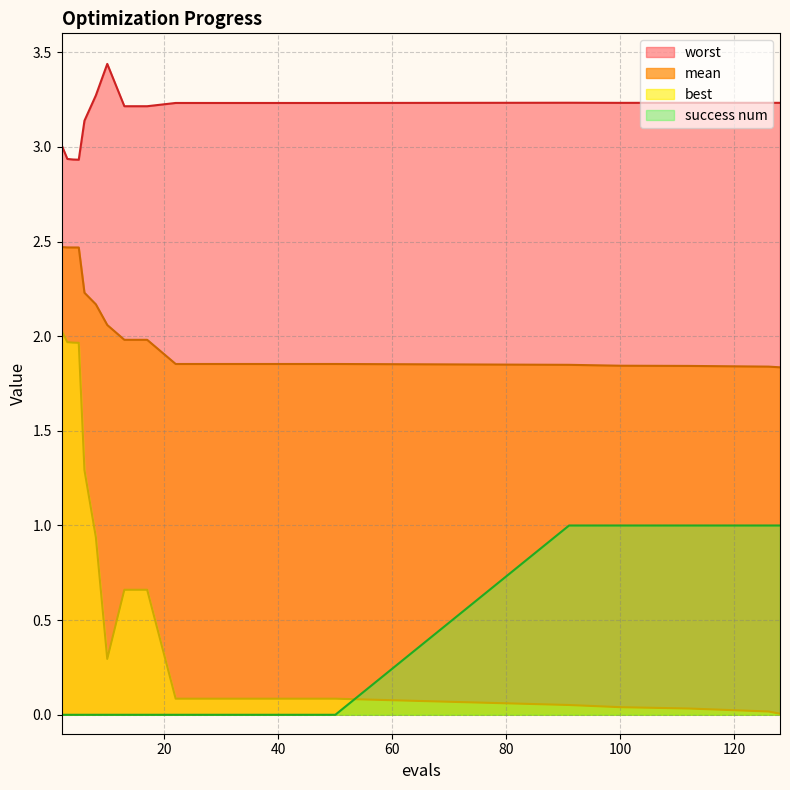

At which label does worst reach its peak?

10